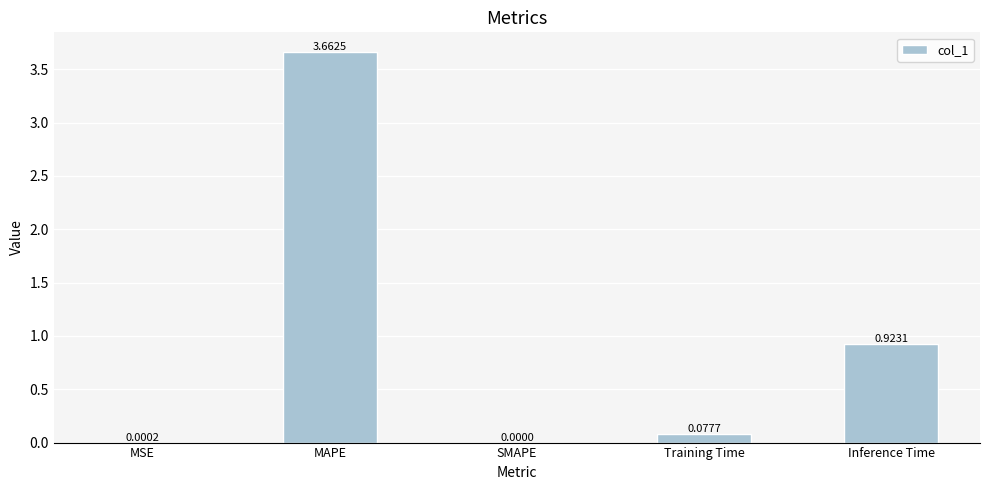

At which label is the value closest to 1?

Inference Time